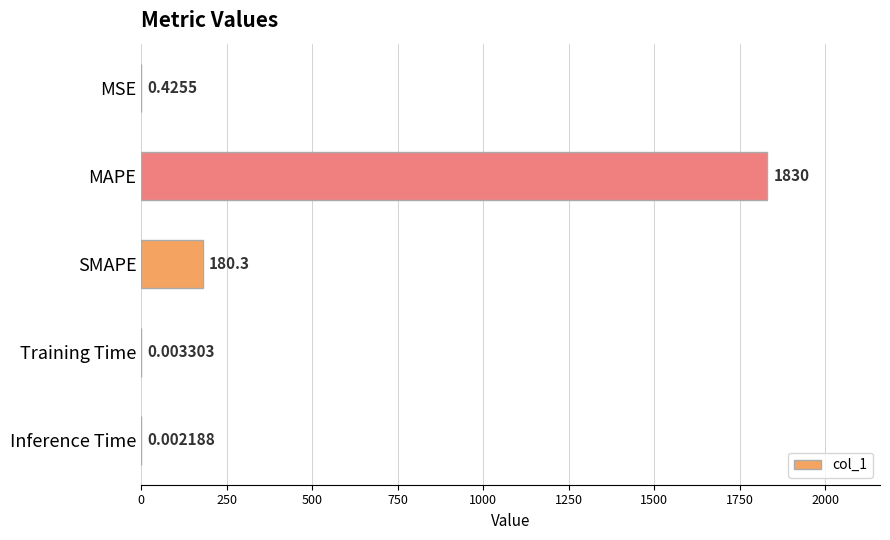

Between MAPE and SMAPE, which is larger?

MAPE